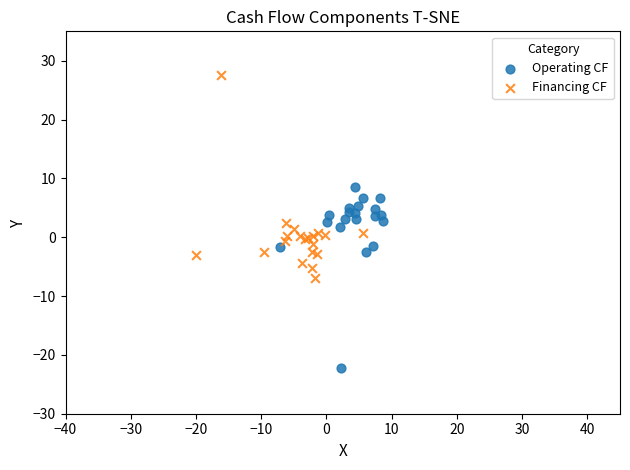

What are all the series names shown in the legend?

Operating CF, Financing CF